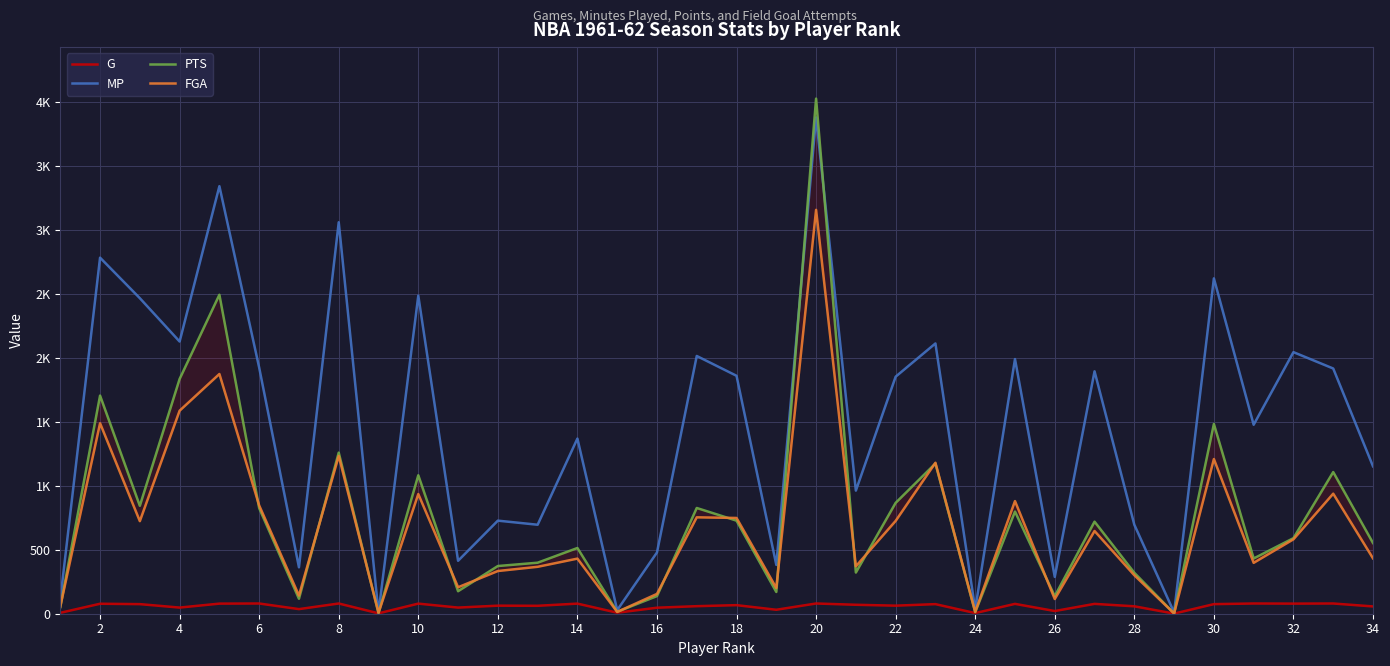

Which has a higher value, 34 or 16?

34